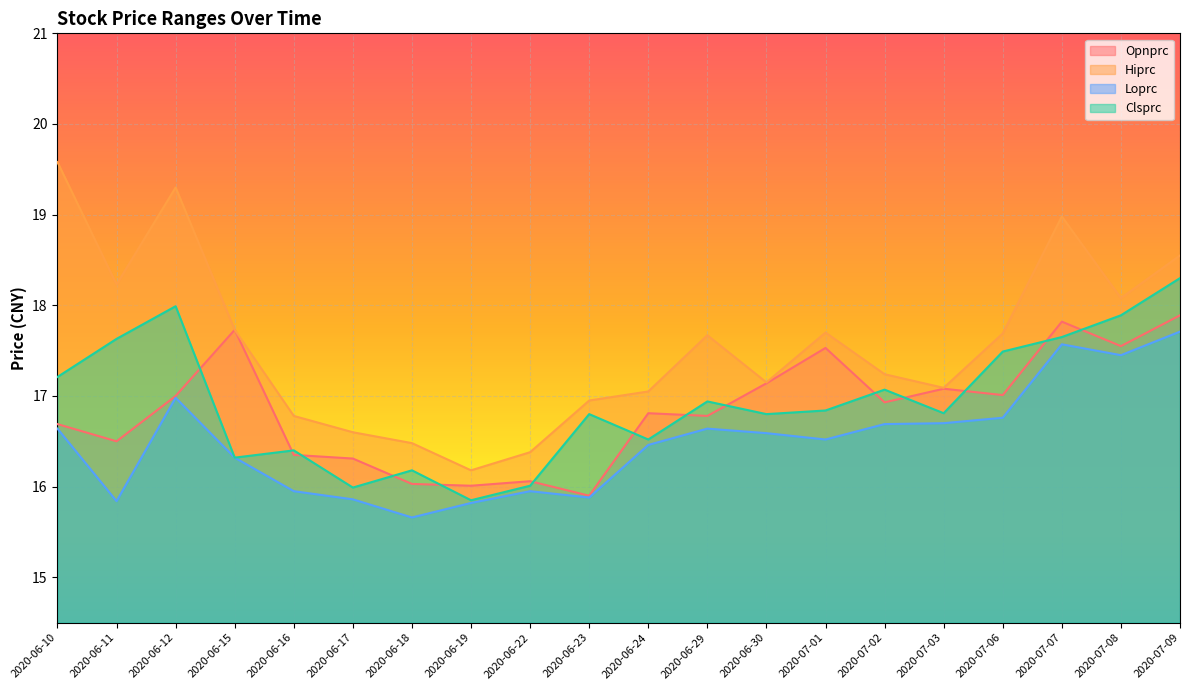

At which label is Opnprc closest to 16?

2020-06-19